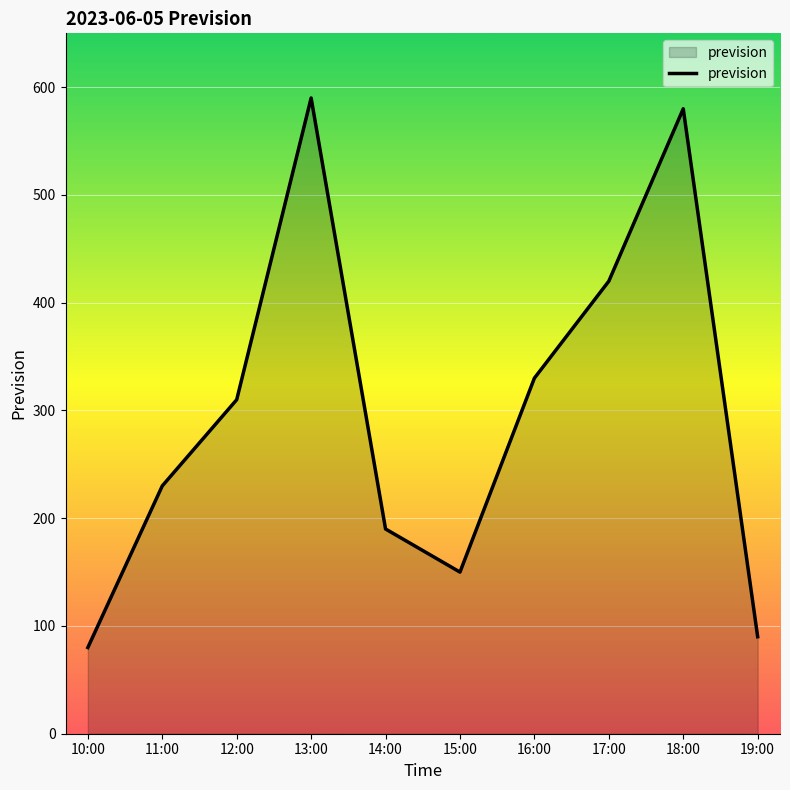

What is the ratio of the value at 14:00 to the value at 11:00?

0.8